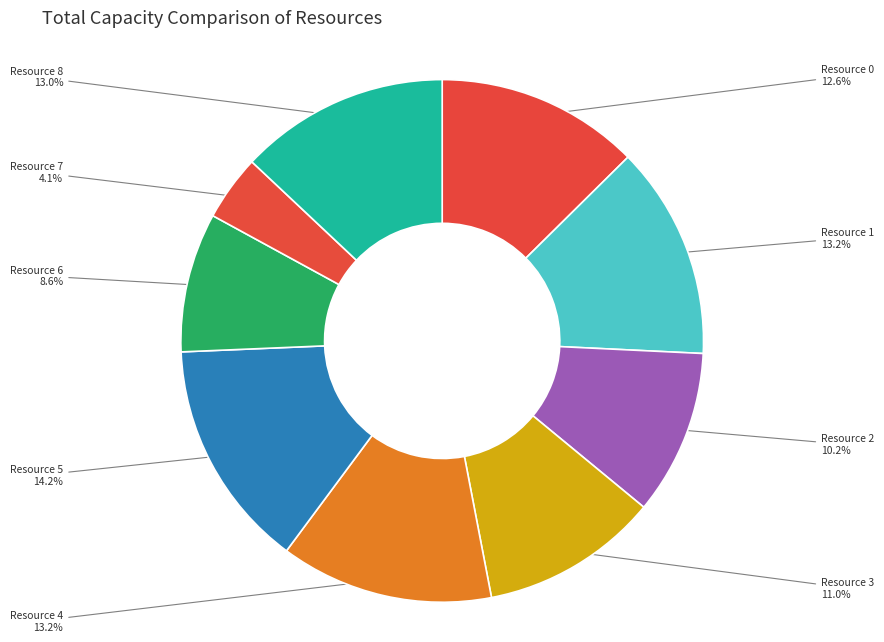

To the nearest percent, what is the combined percentage of Resource 3 and Resource 4?

24%